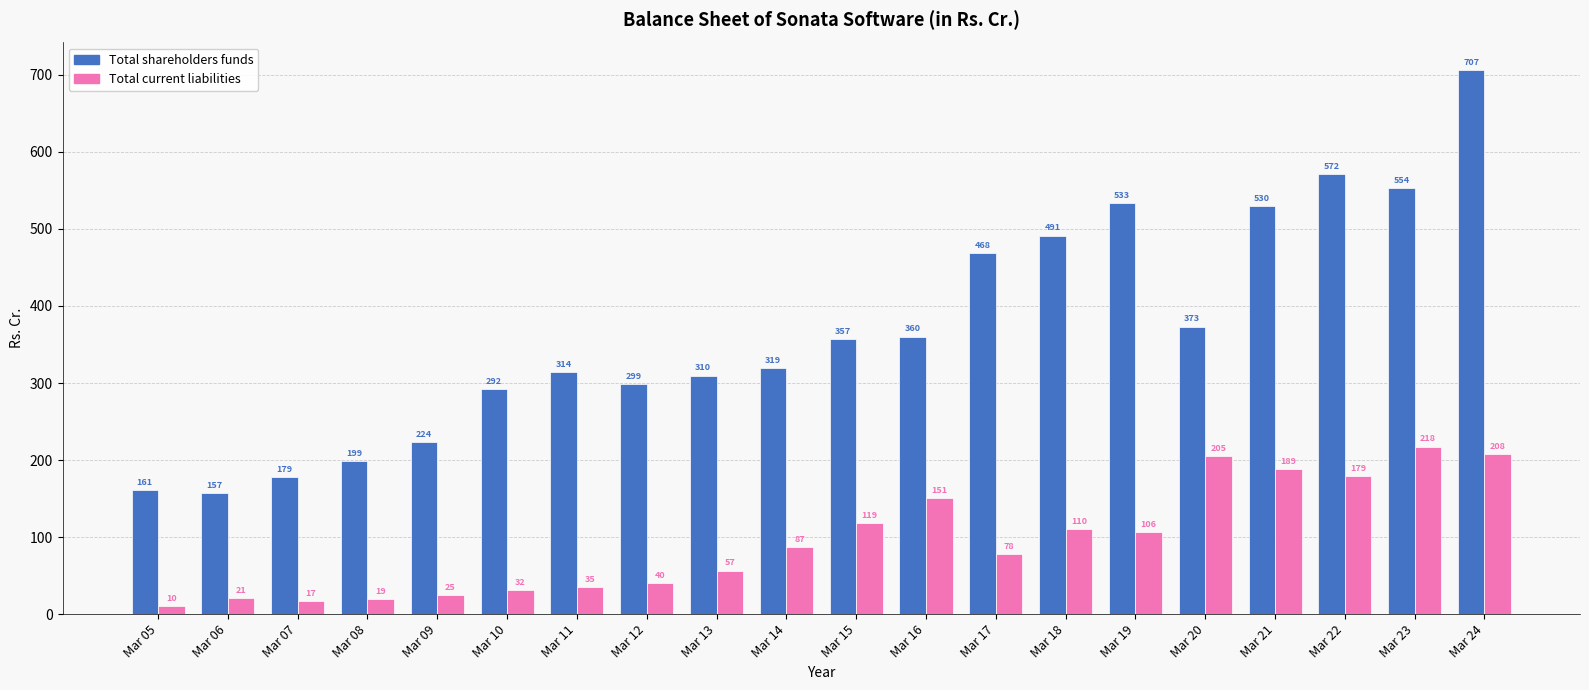

What are all the series names shown in the legend?

Total shareholders funds, Total current liabilities